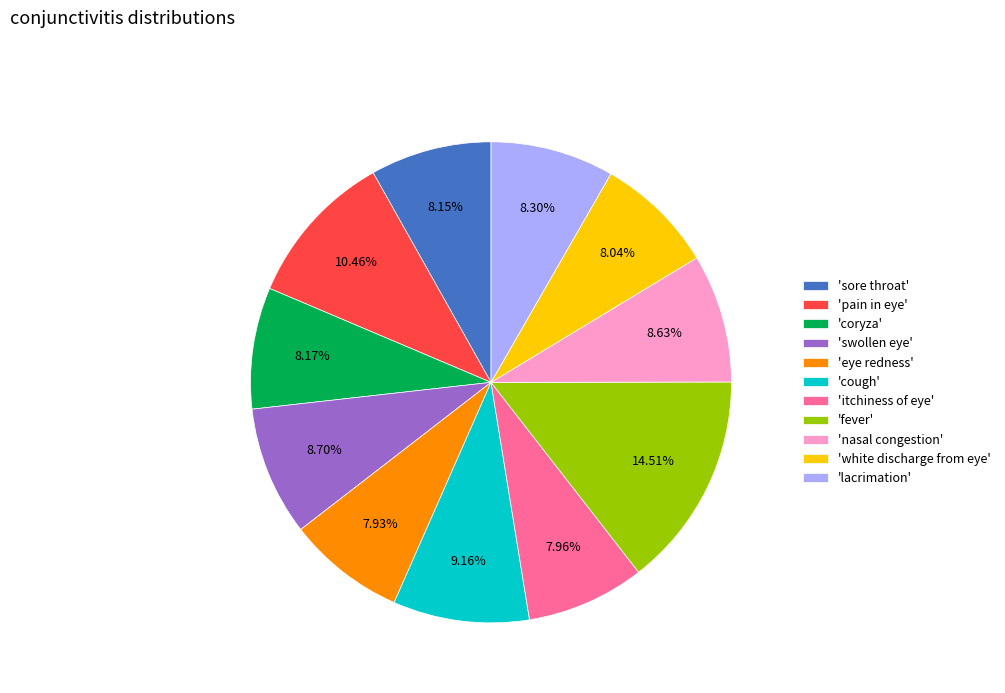

Does 'fever' represent more than half of the total?

No